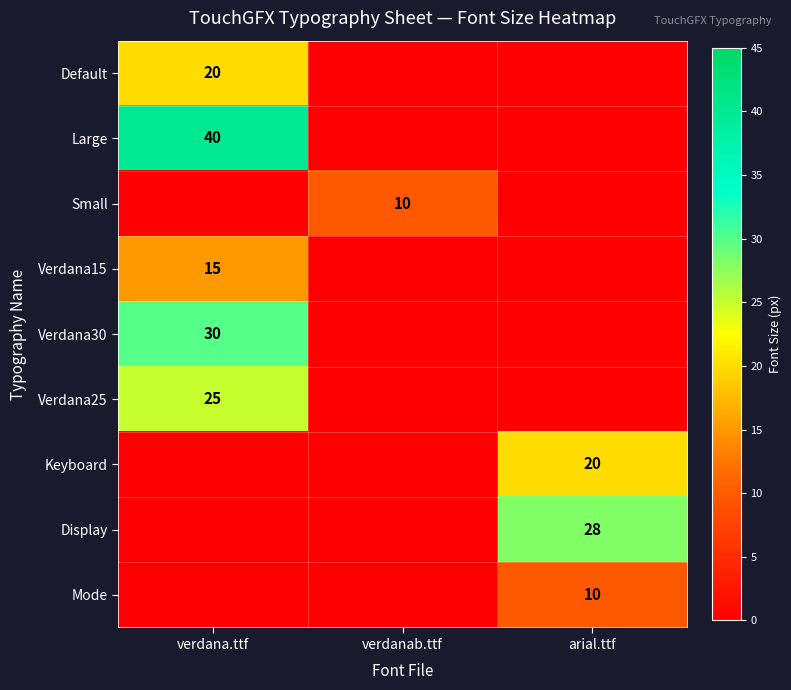

At how many categories does at least one series exceed 3?

3